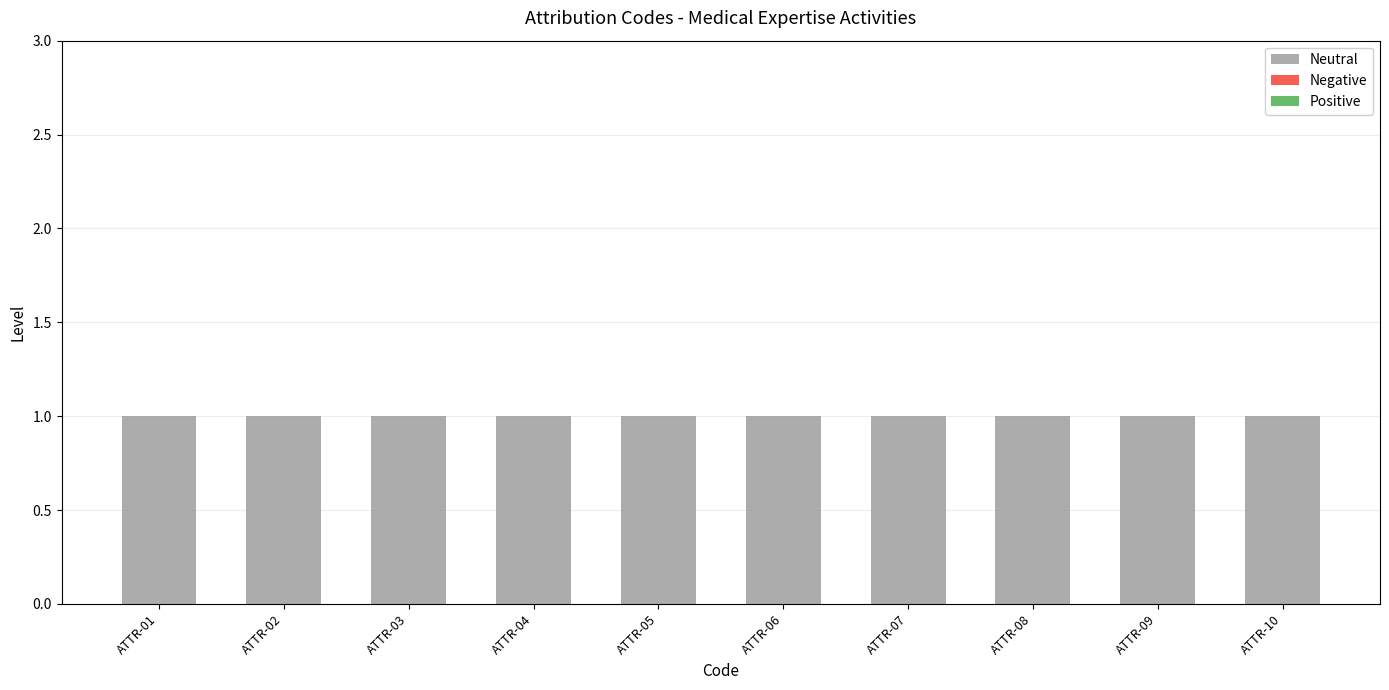

At ATTR-04, list the series in order from smallest to largest.

Negative, Positive, Neutral